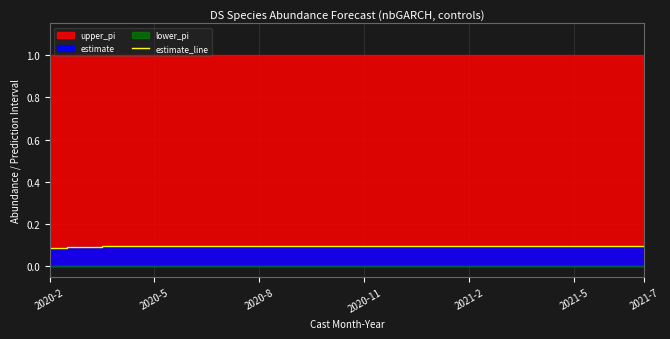

At which label is the value closest to 0?

2020-2